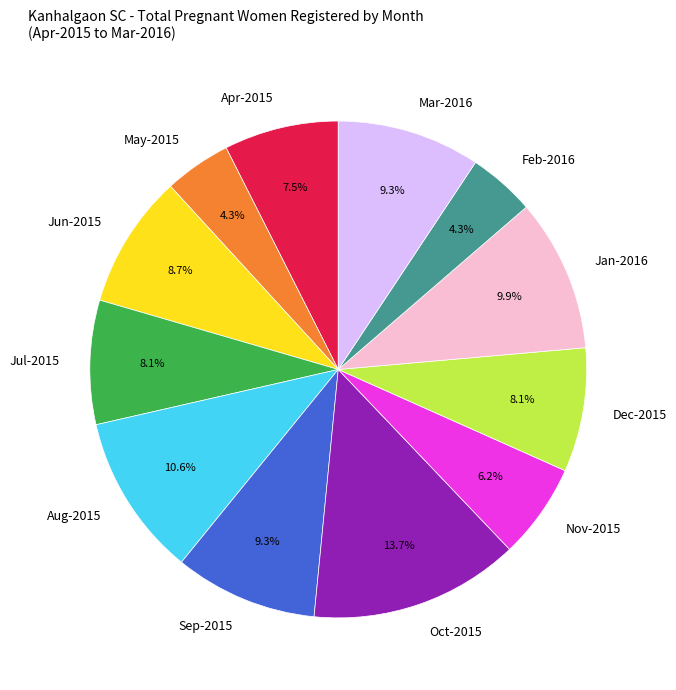

What is the largest slice in the pie chart?

Oct-2015